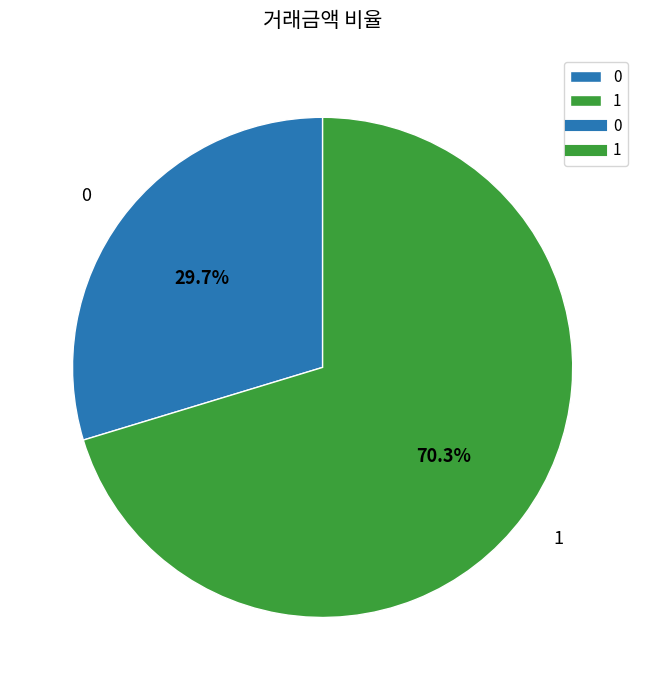

True or false: 1 accounts for 81% of the total.

False